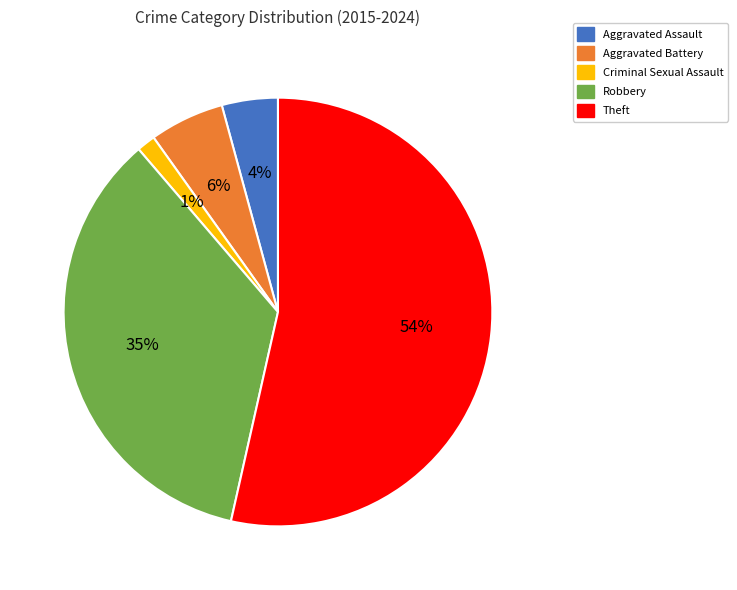

Is it true that Theft is 67% of the pie?

False